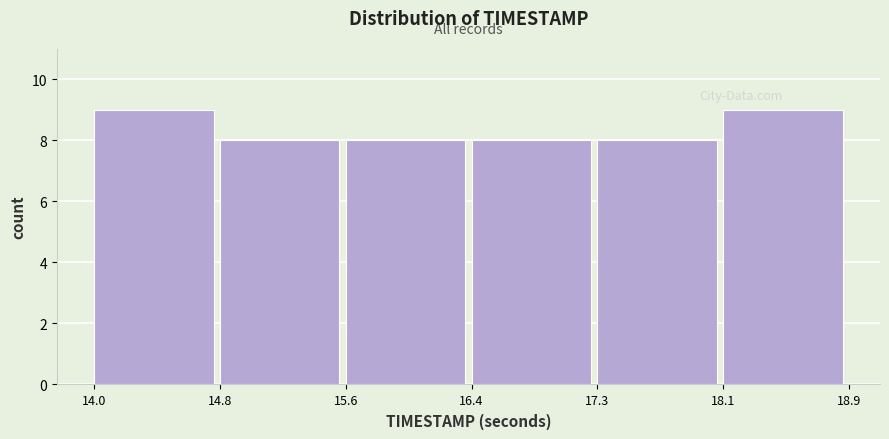

What is the height of the bar covering 14.8 to 15.6 on the x-axis? The values are not printed on the chart, so give them approximately, as read against the axis.

8